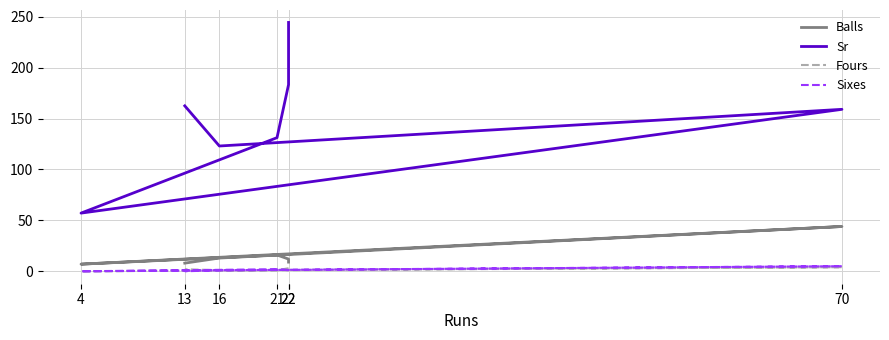

Reading left to right, what are all the values shown in this chart?

Balls: 22=9.0	22=12.0	21=16.0	4=7.0	70=44.0	16=13.0	13=8.0
Sr: 22=244.4	22=183.3	21=131.2	4=57.1	70=159.1	16=123.1	13=162.5
Fours: 22=3.0	22=3.0	21=1.0	4=0.0	70=4.0	16=1.0	13=2.0
Sixes: 22=1.0	22=1.0	21=2.0	4=0.0	70=5.0	16=1.0	13=0.0